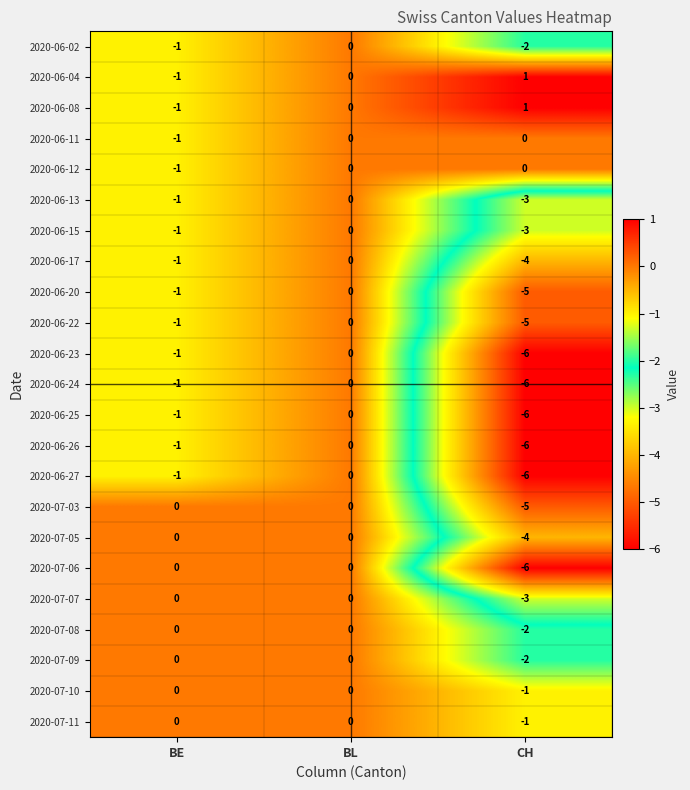

What is the difference between the highest and lowest values at CH?

7